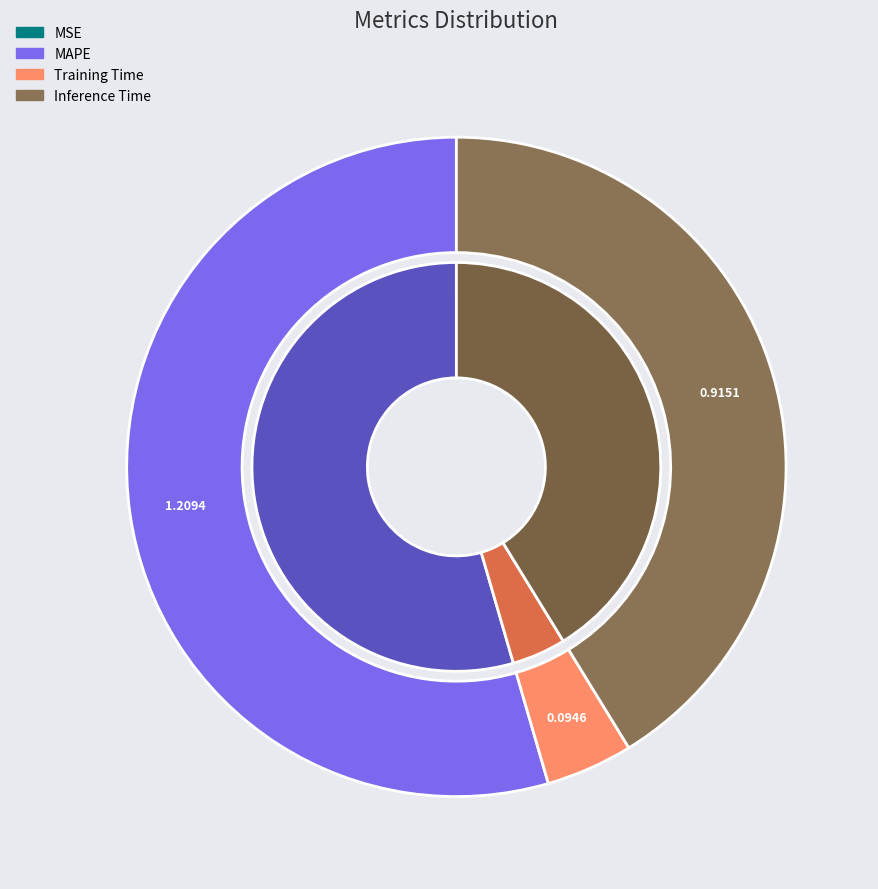

How much of the chart is everything except MAPE?

45.5%